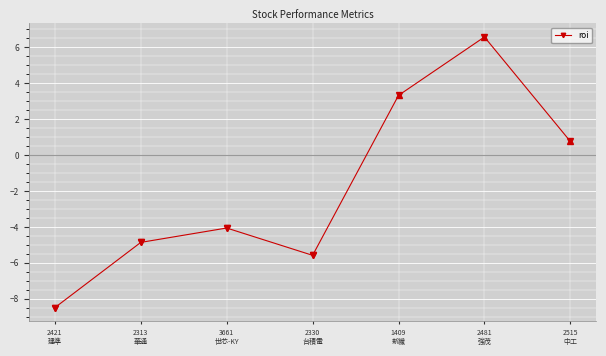

List the labels in order of value, largest first.

2481
強茂, 1409
新纖, 2515
中工, 3661
世芯-KY, 2313
華通, 2330
台積電, 2421
建準